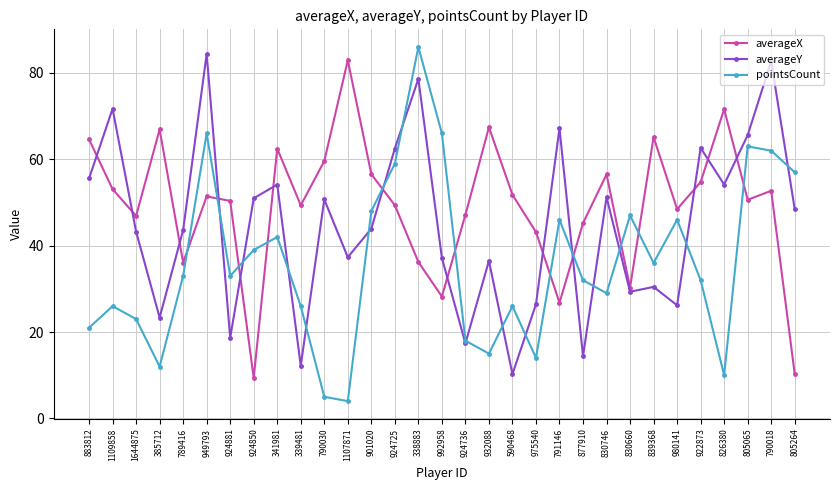

True or false: averageX has more than 0 points higher than both neighbors.

True